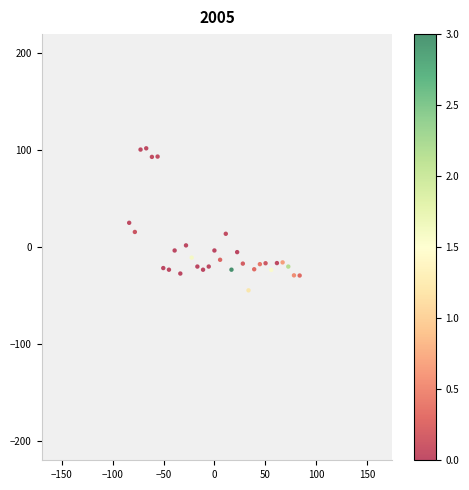

What is the range of X values (max minus min)?

167.7